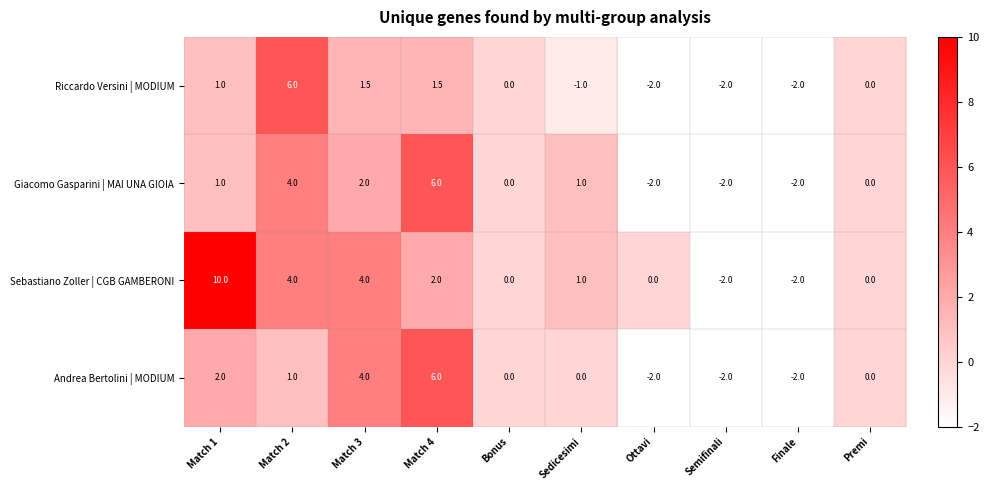

What is the average value of the Andrea Bertolini | MODIUM series?

0.7